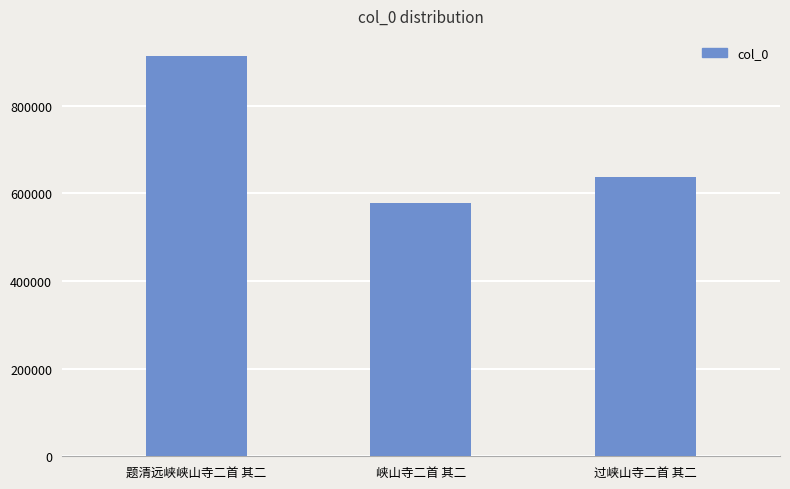

What is the change in value from 题清远峡峡山寺二首 其二 to 峡山寺二首 其二?

-335489